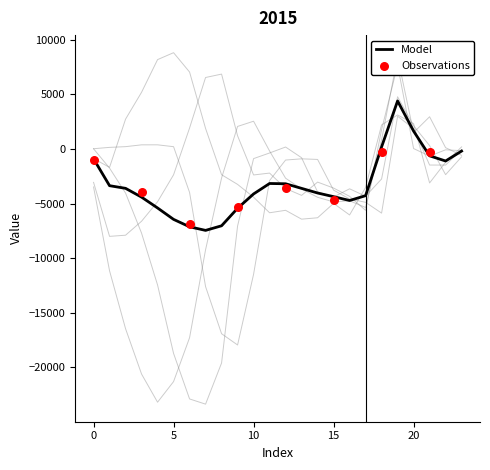

What is the total value across all series at 4?

-31928